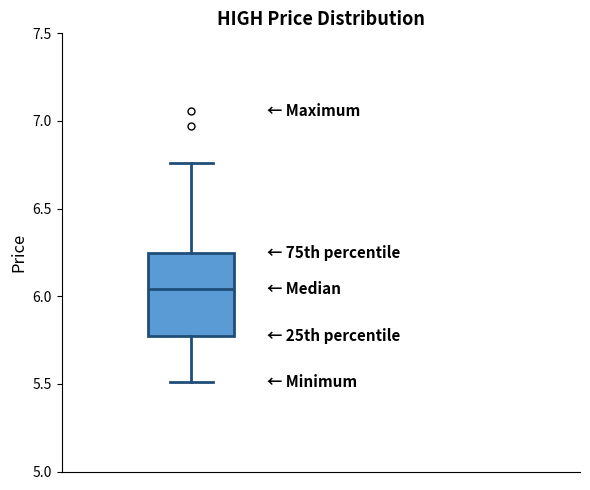

Read this box plot against the y-axis: the position of the median line, the range covered by the box, and the ends of both whiskers. The values are not printed on the chart, so give them approximately, as read against the axis.

median 6.05, box 5.75 to 6.25, whiskers 5.50 to 6.75